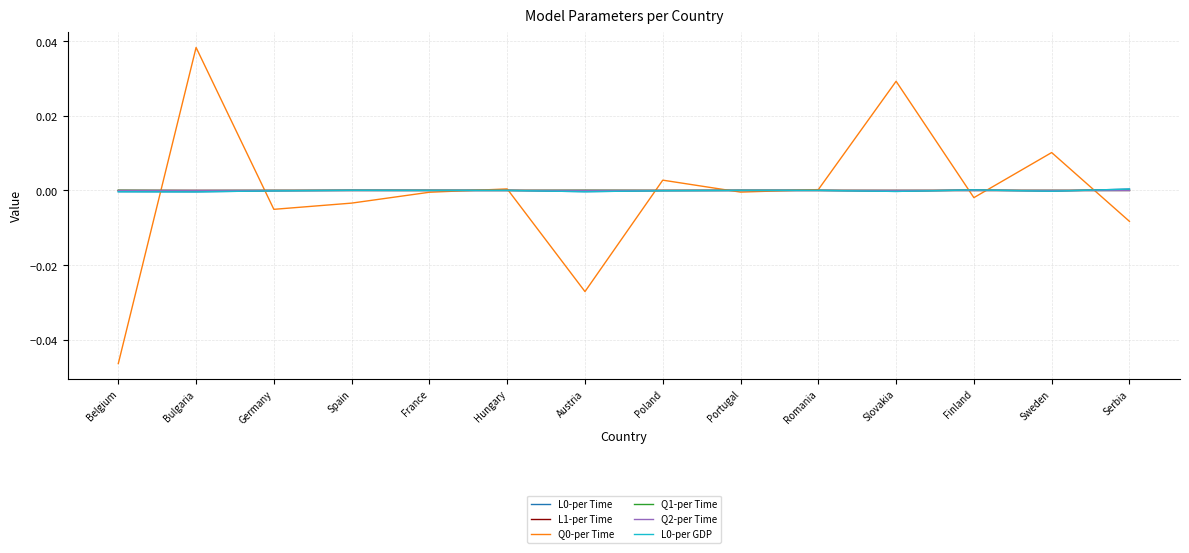

Rank the categories by Q0-per Time value from highest to lowest.

Bulgaria, Slovakia, Sweden, Poland, Hungary, Romania, Portugal, France, Finland, Spain, Germany, Serbia, Austria, Belgium